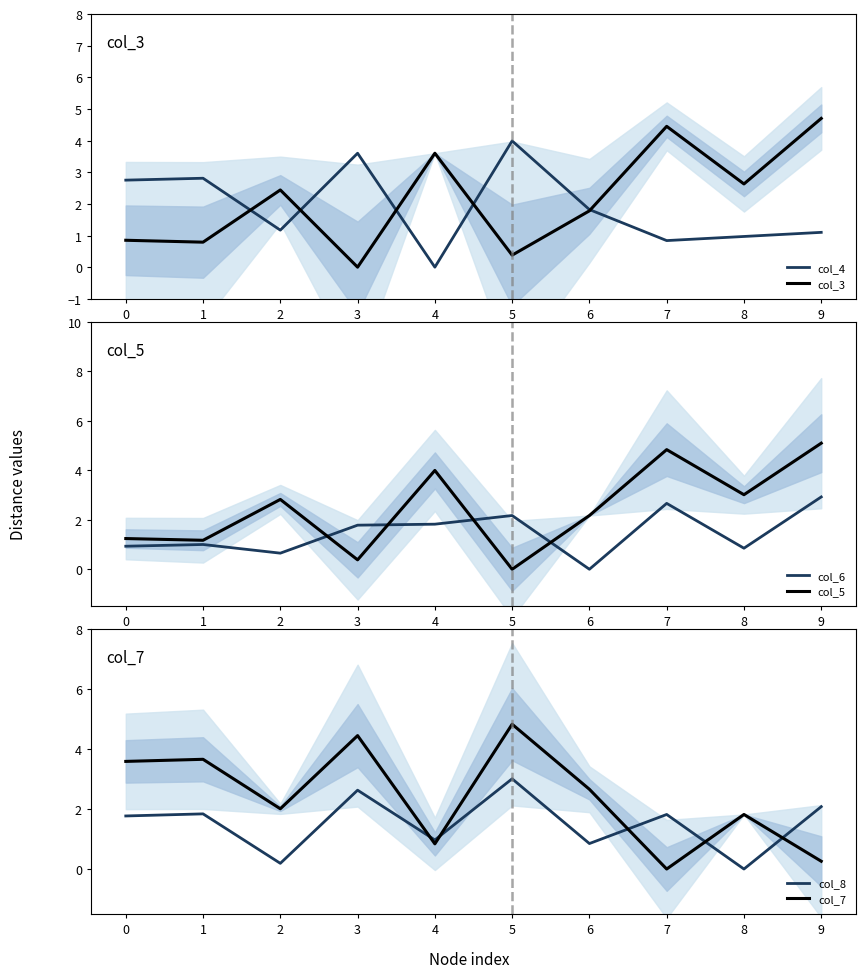

Reading left to right, list all the values displayed in this chart.

col_4: 2.8	2.8	1.2	3.6	0.0	4.0	1.8	0.8	1.0	1.1
col_3: 0.8	0.8	2.4	0.0	3.6	0.4	1.8	4.5	2.6	4.7
col_6: 0.9	1.0	0.7	1.8	1.8	2.2	0.0	2.7	0.8	2.9
col_5: 1.2	1.2	2.8	0.4	4.0	0.0	2.2	4.8	3.0	5.1
col_8: 1.8	1.8	0.2	2.6	1.0	3.0	0.8	1.8	0.0	2.1
col_7: 3.6	3.7	2.0	4.5	0.8	4.8	2.7	0.0	1.8	0.3